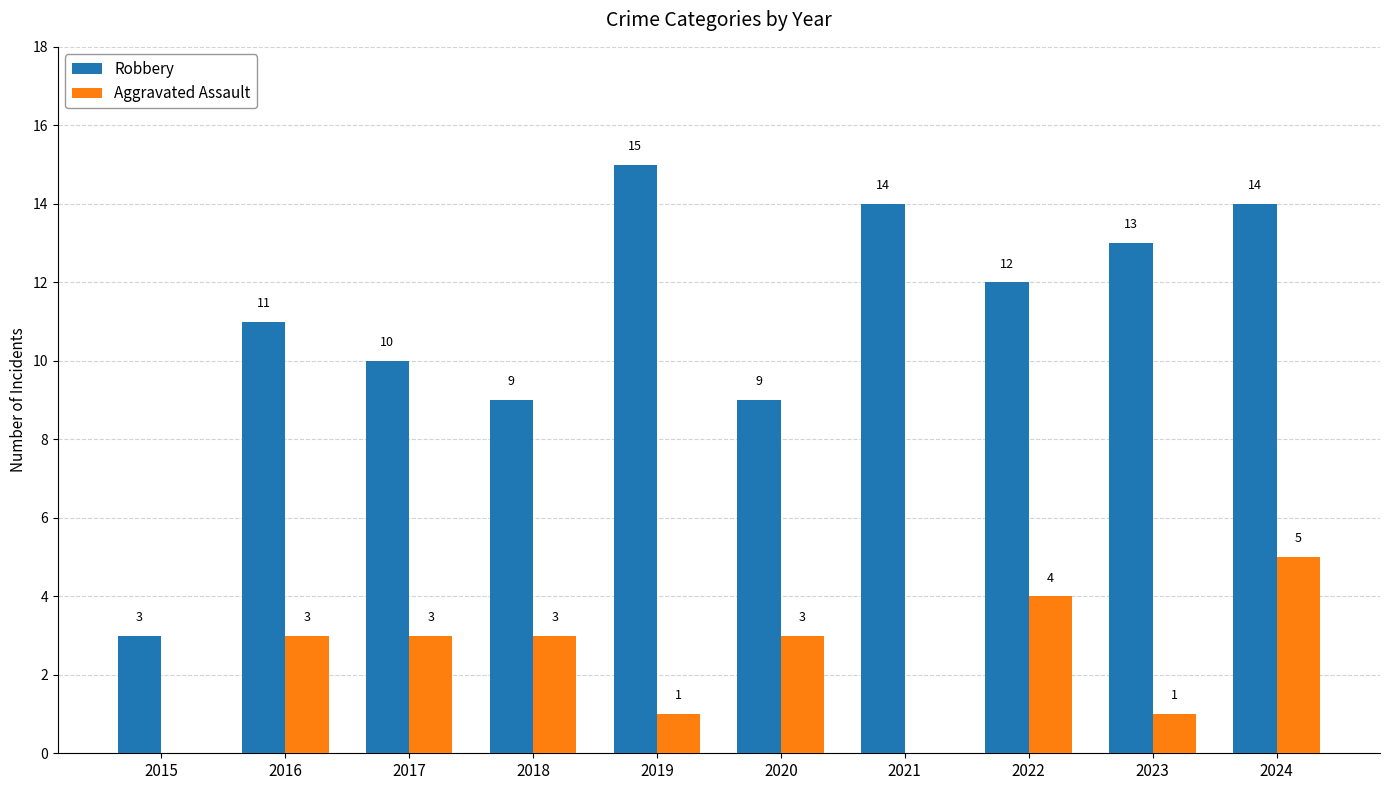

Which series changed the most between 2020 and 2022?

Robbery